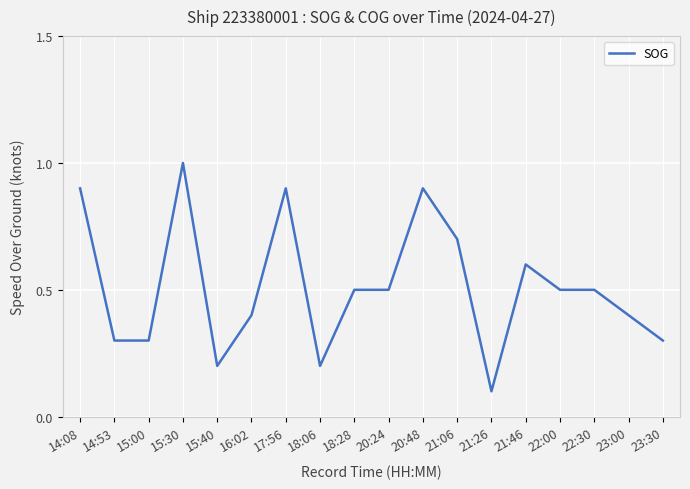

At which category does the data reach its first local peak?

15:30